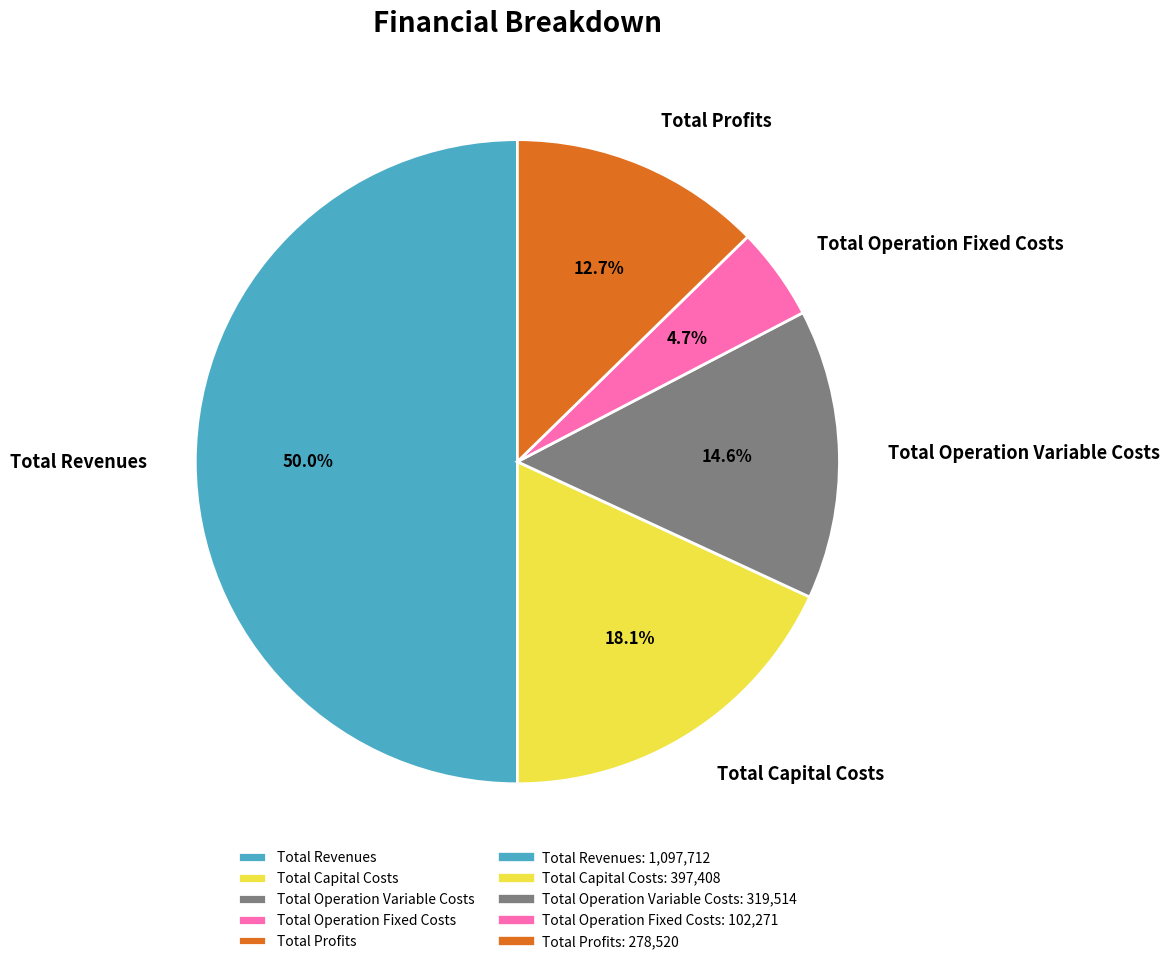

How many segments does this pie chart have?

5